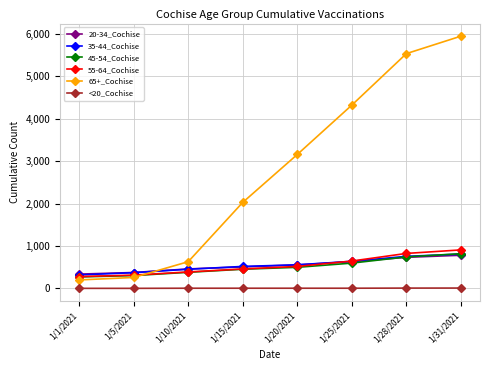

What is the value of the 45-54_Cochise point at the 5th from the left?

498